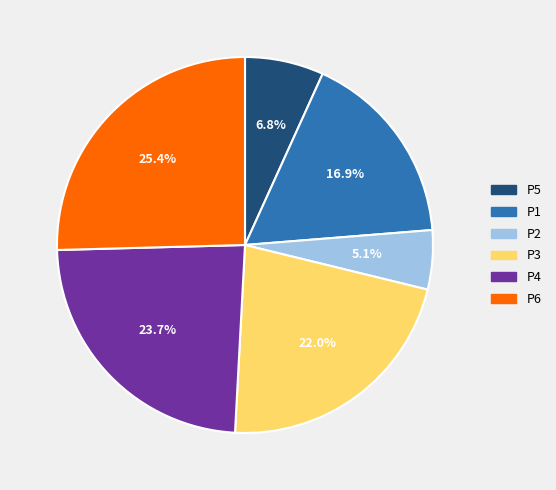

Which slice is the smallest?

P2